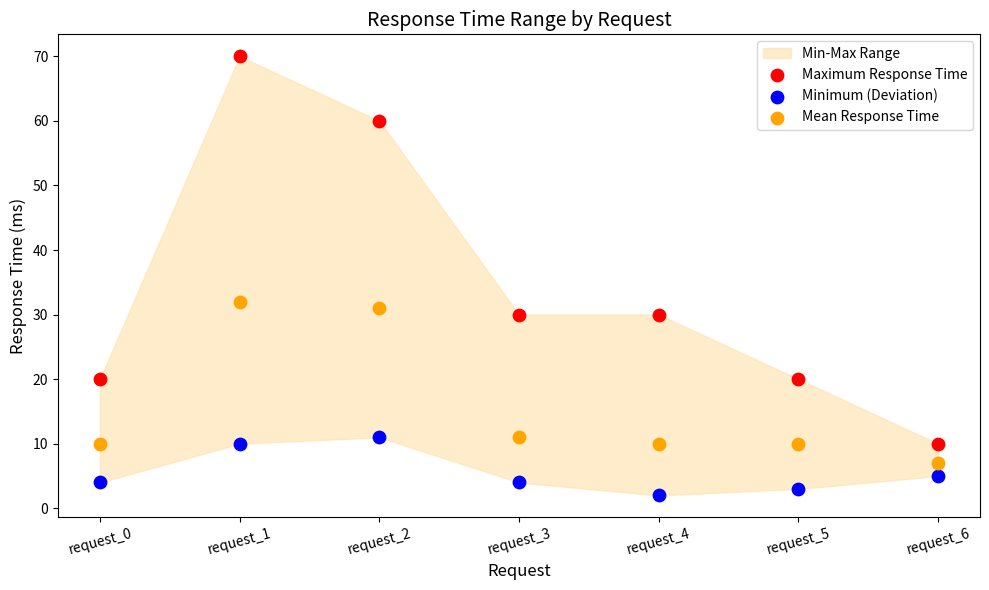

In the Maximum Response Time series, what Y value is closest to 40?

30